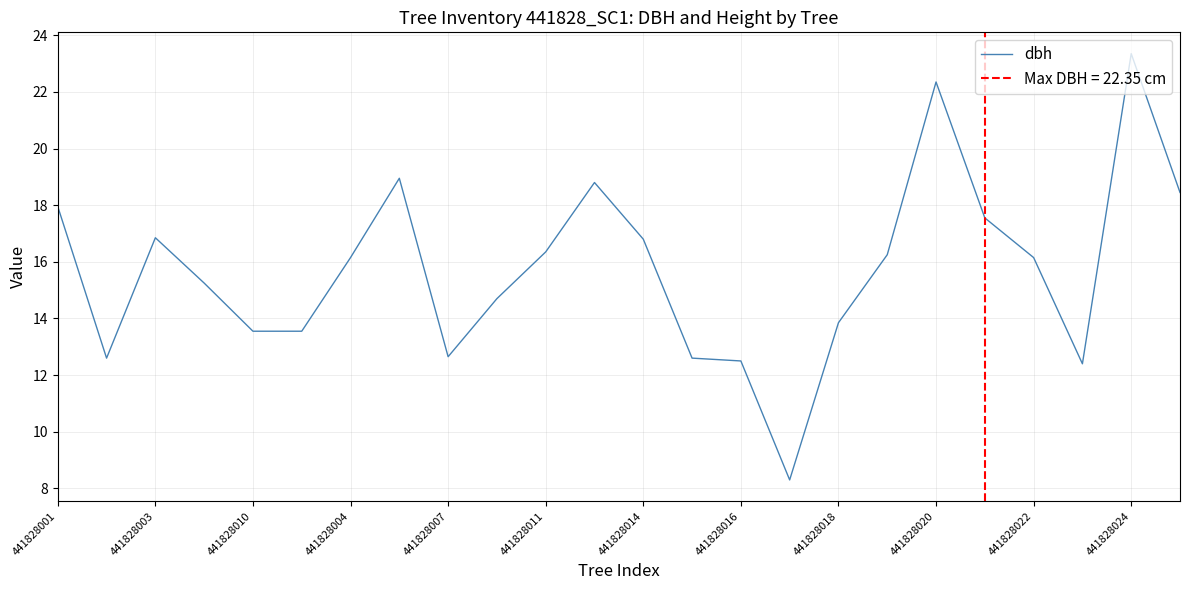

How many distinct data groups are displayed?

1